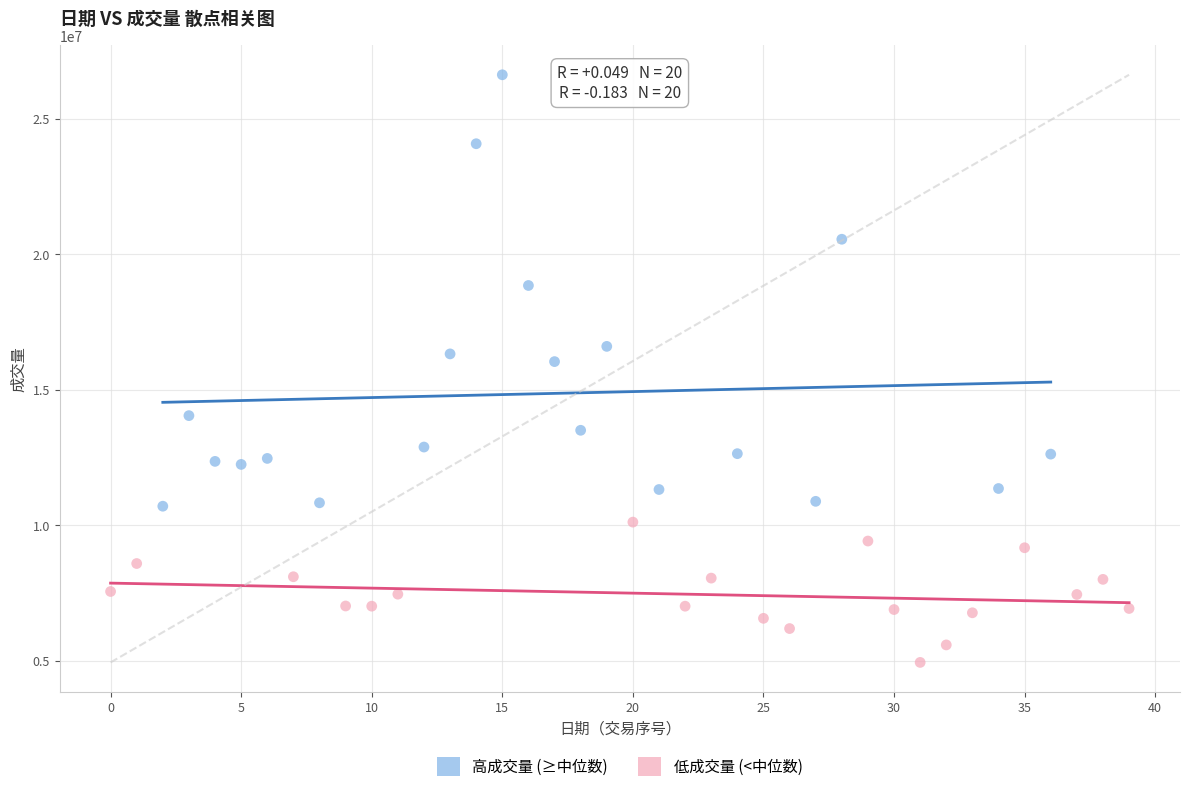

Which series has the widest spread of Y values?

高成交量 (≥中位数)